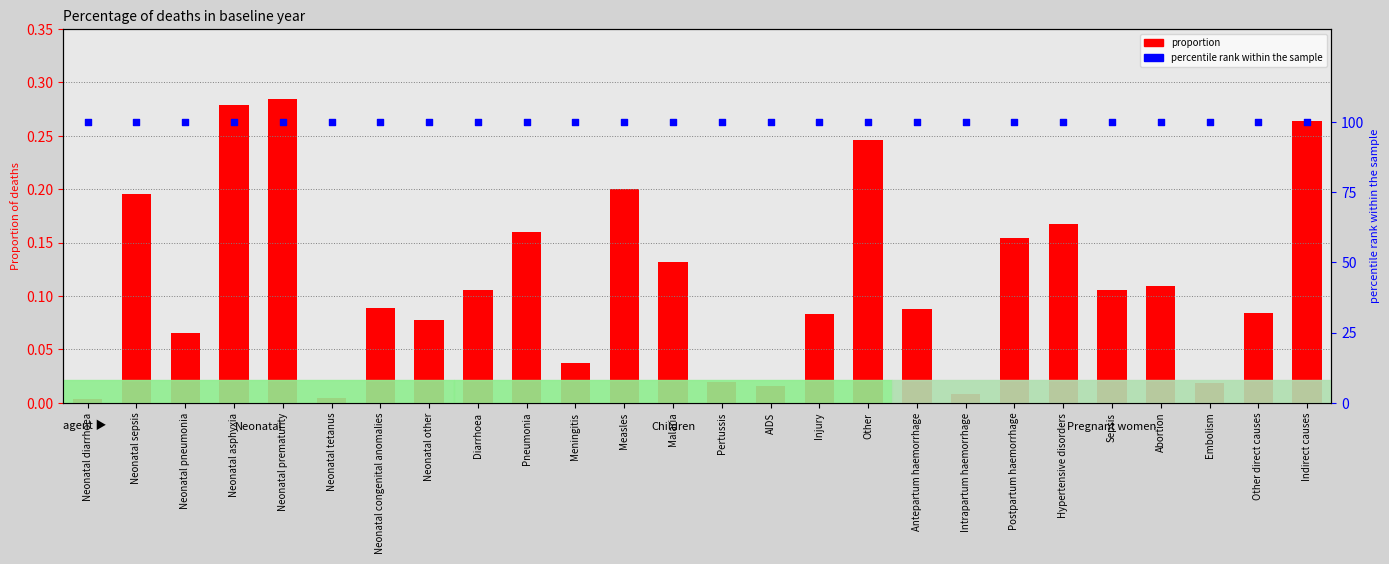

Which series reaches the minimum Y coordinate?

proportion